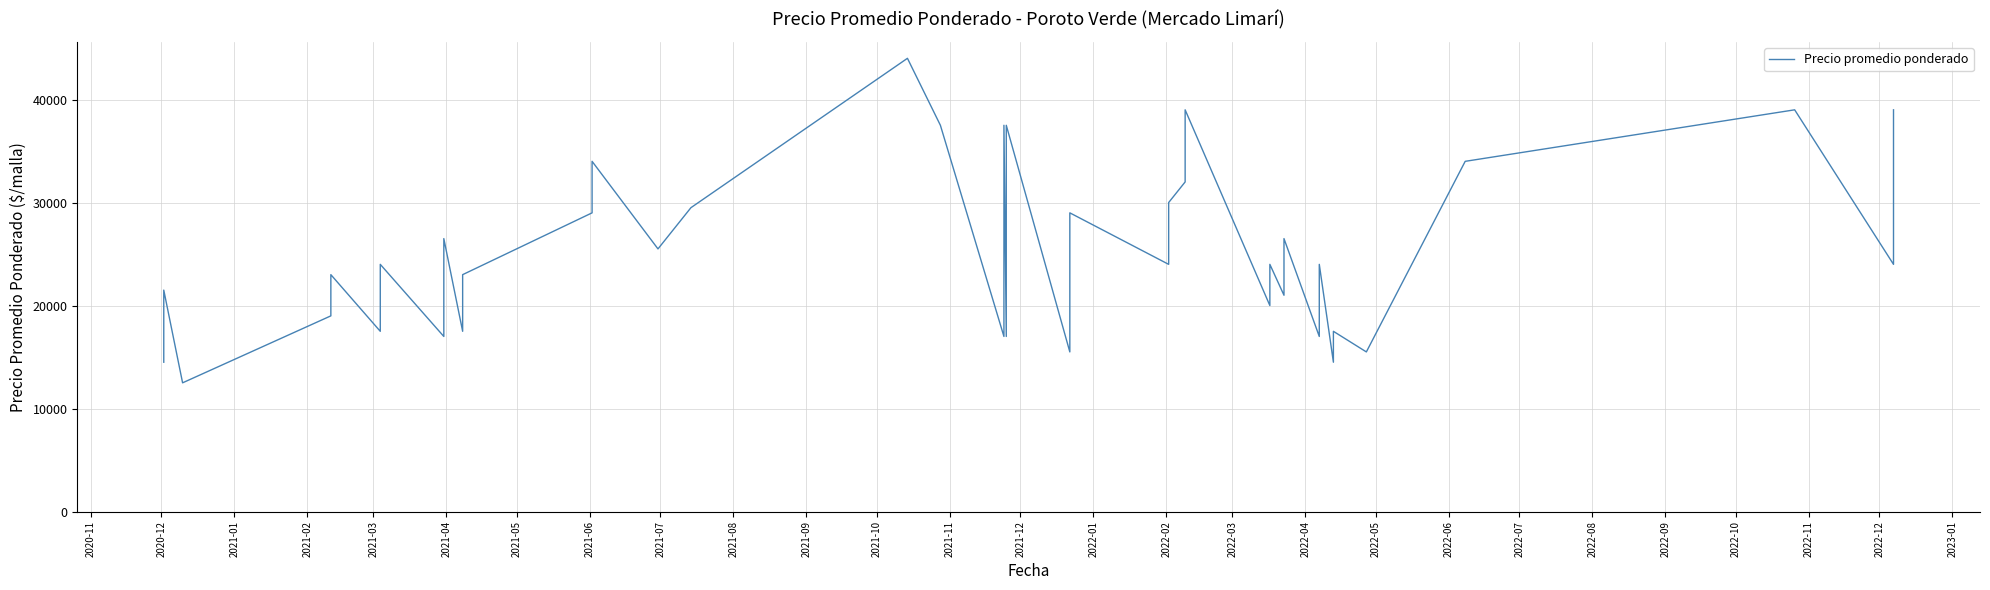

True or false: the data shows 8848 at 35.

False